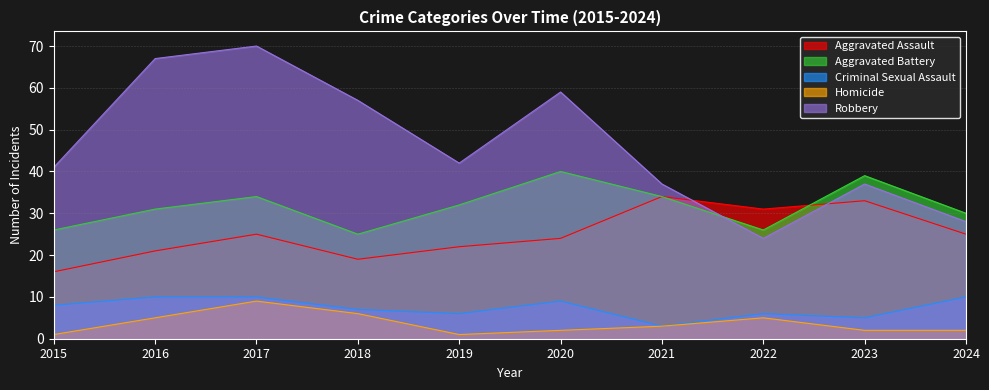

True or false: Robbery has a value of 24 at 2022.

True